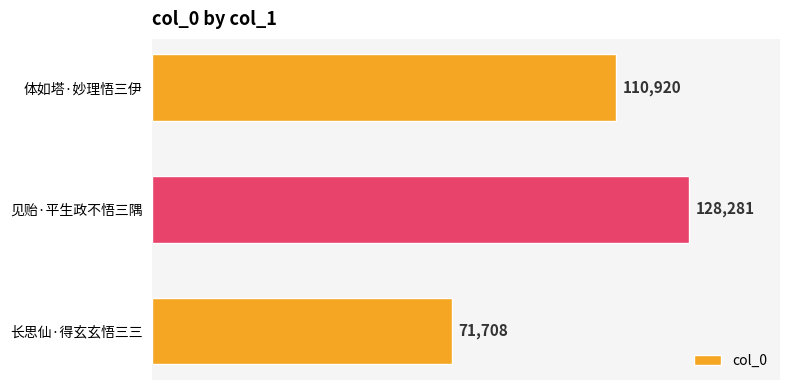

What is the difference between the maximum and minimum values?

56573